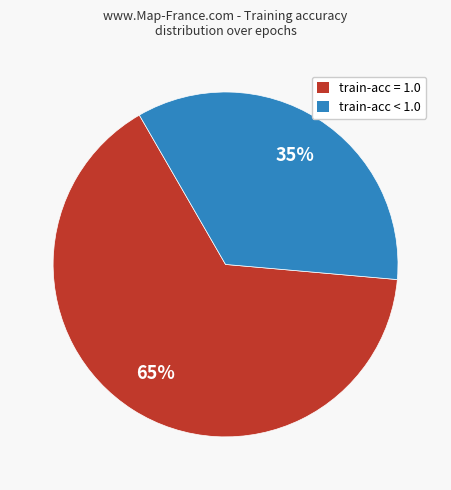

To the nearest percent, what is the average slice percentage?

50%